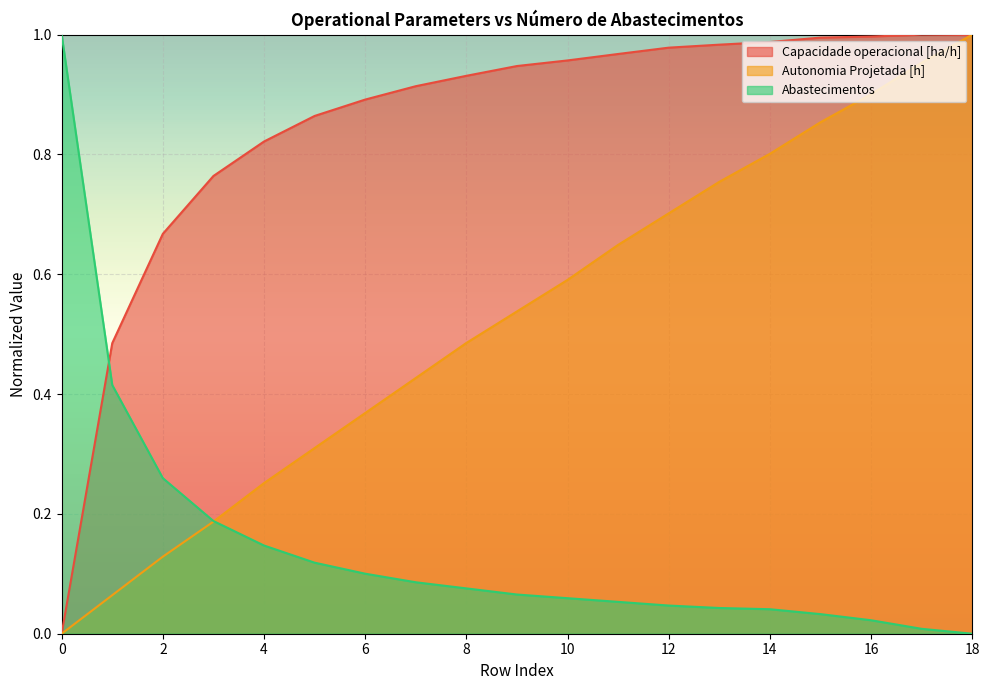

Which series has the largest total across all categories?

Capacidade operacional [ha/h]